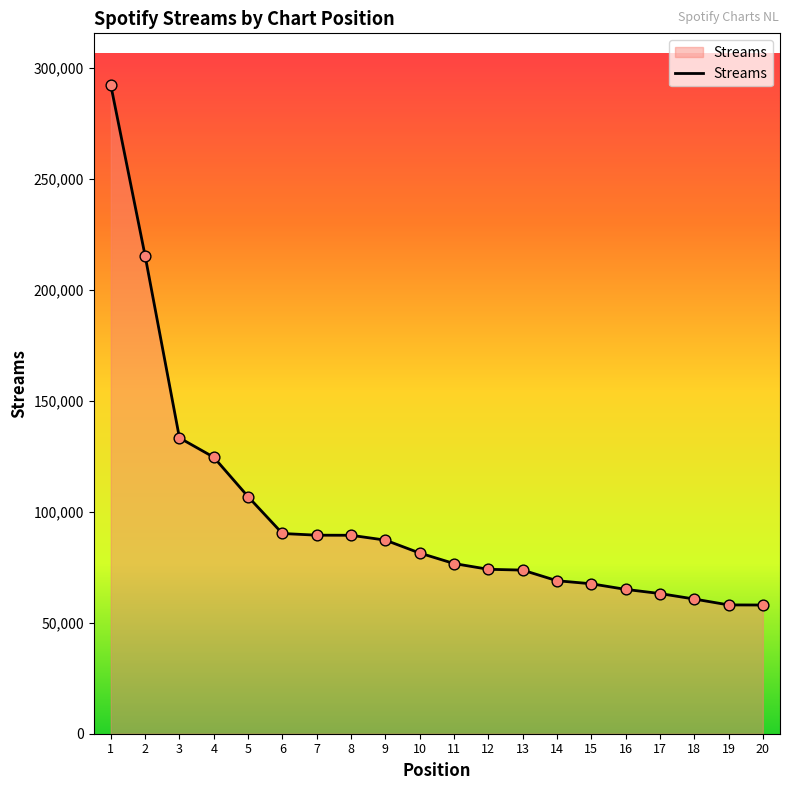

What is the change in value from 1 to 20?

-234319